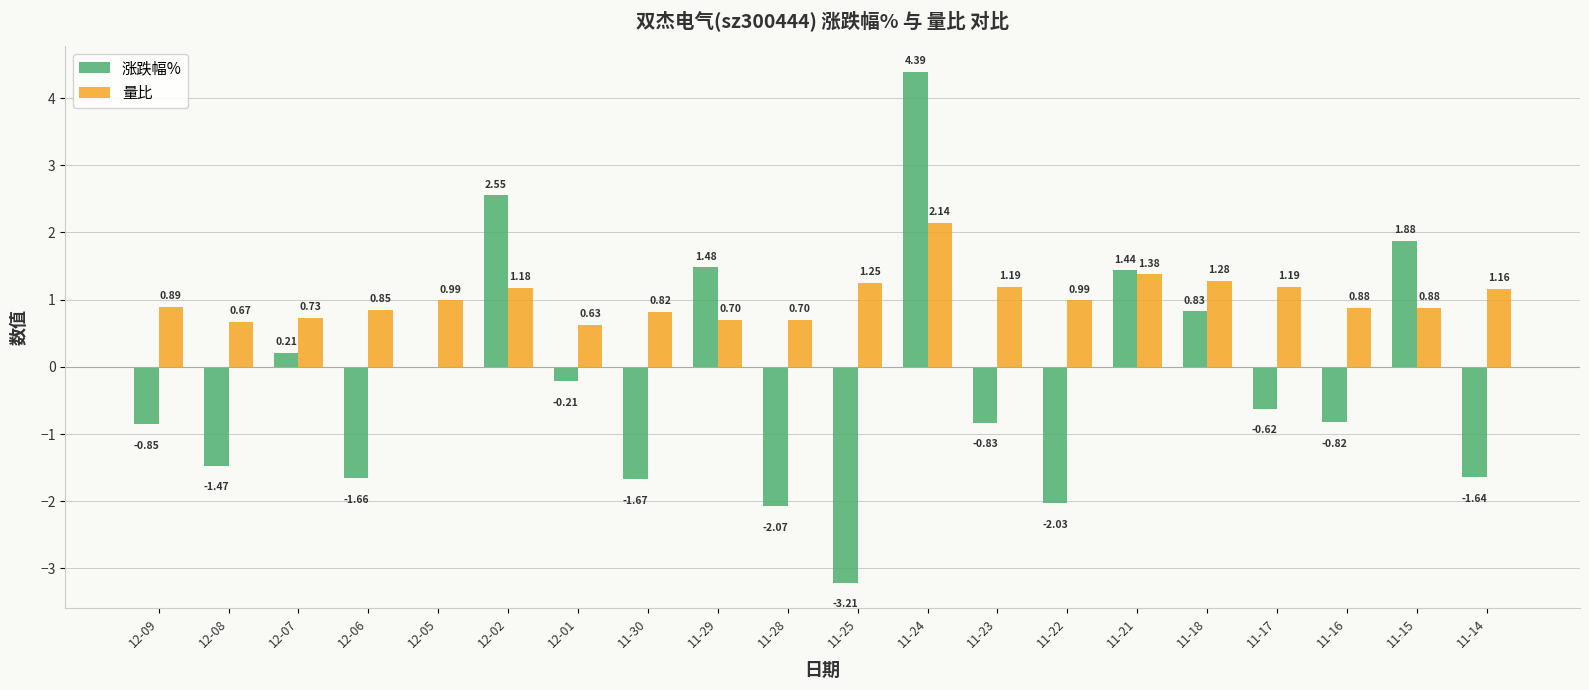

Count the number of categories in the chart.

20